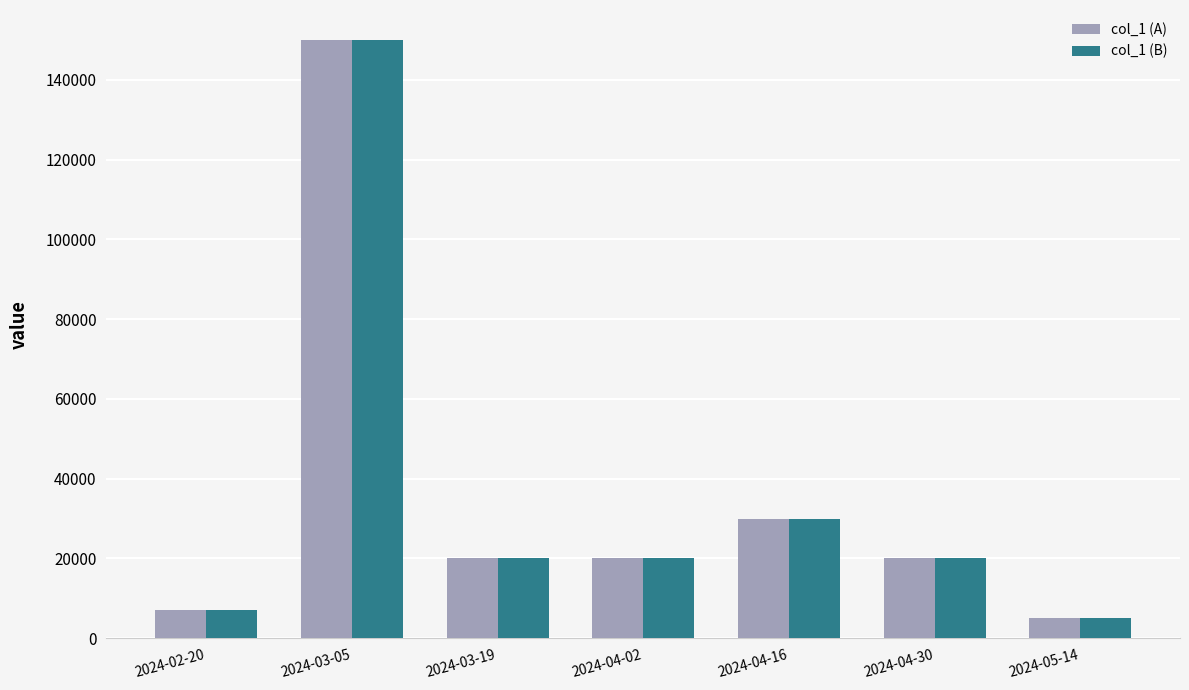

What is the difference between the second highest and minimum values in the col_1 (A) series?

25000